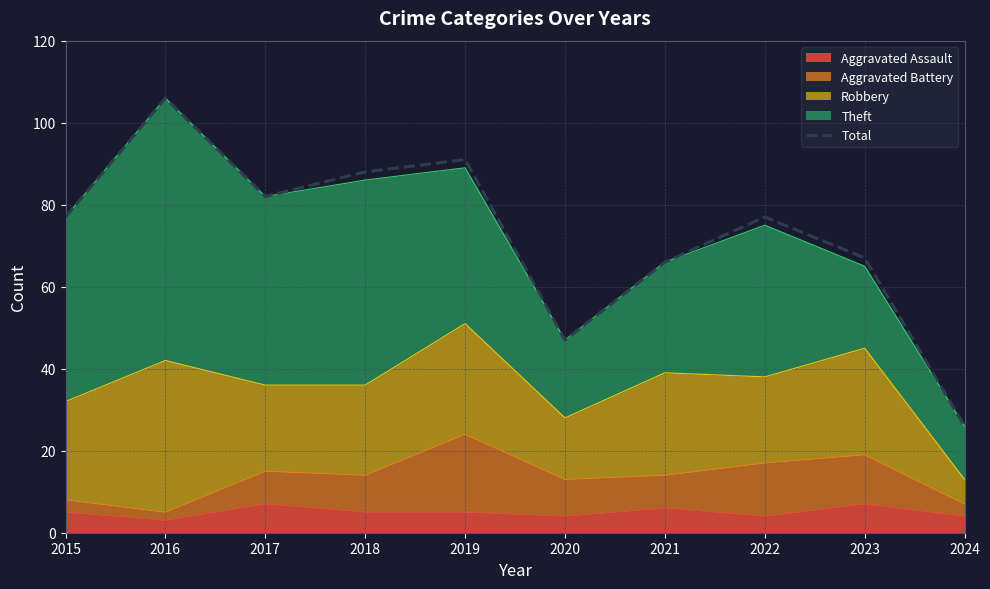

The chart shows a value of 91 at 2019. True or false?

True